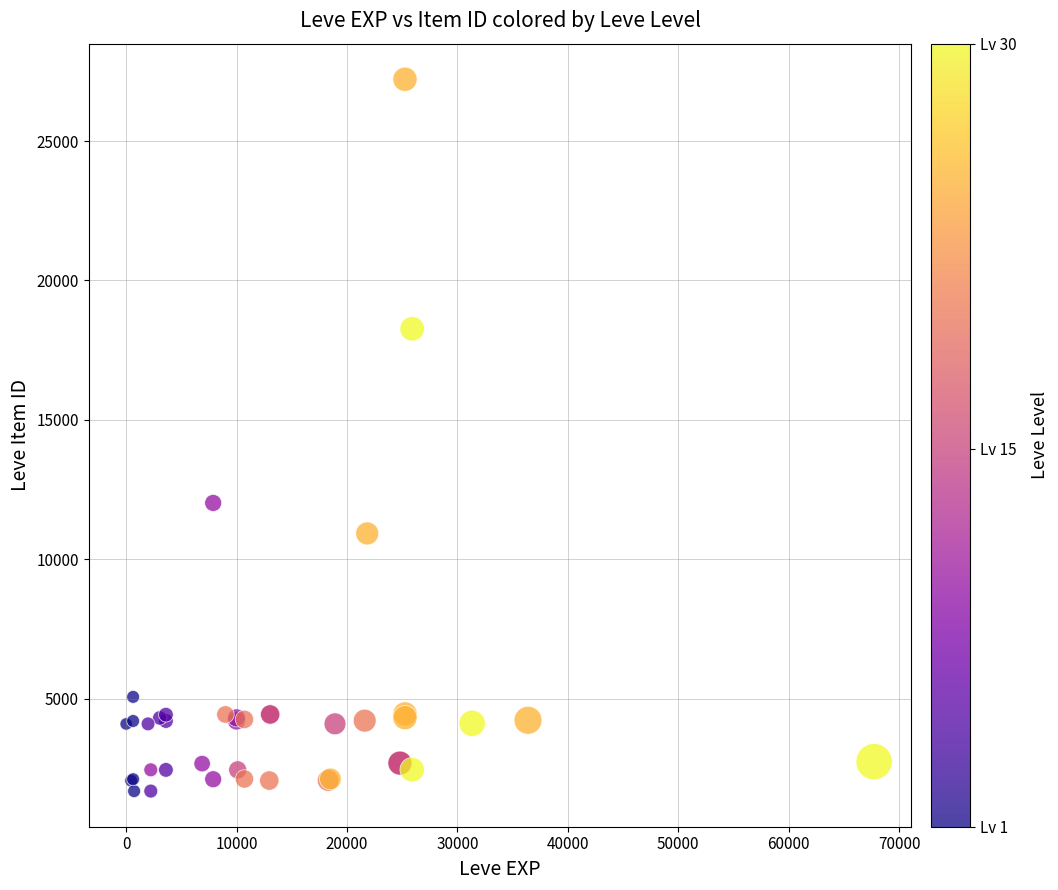

What Y value in the scatter plot is closest to 14448?

12018